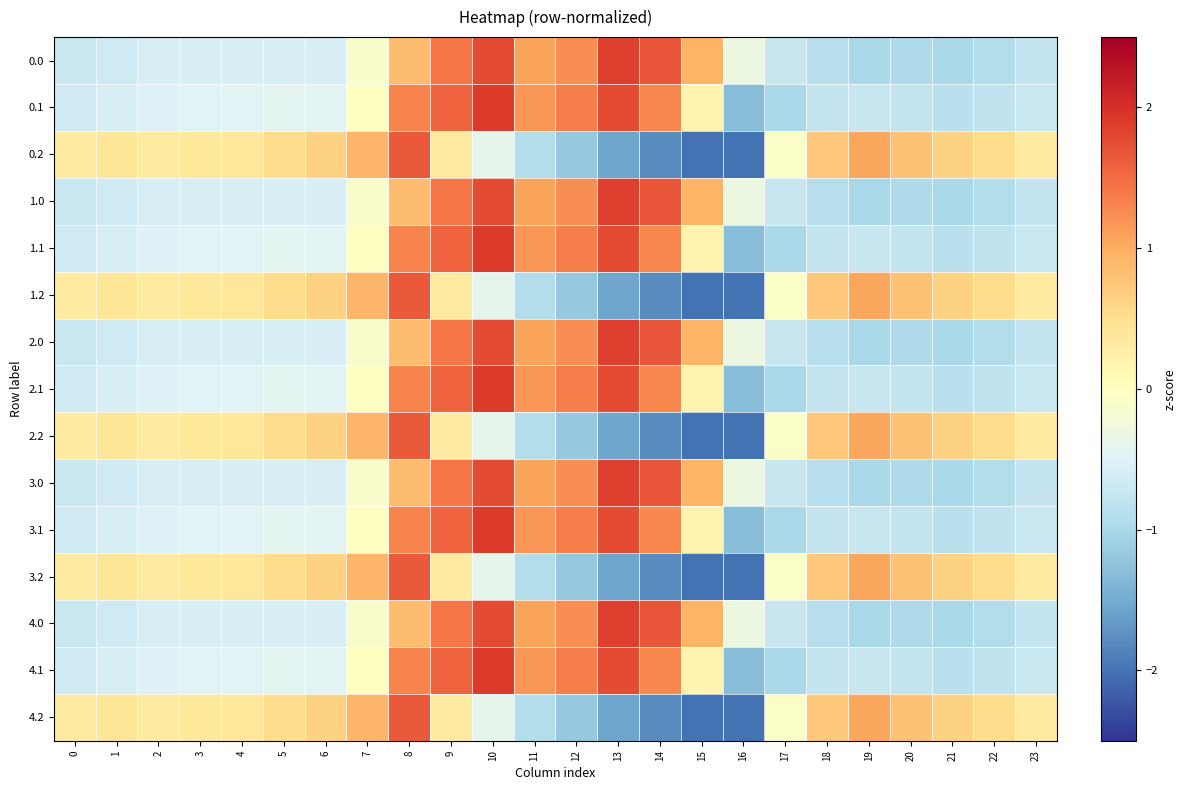

Rank the series at 8 from lowest to highest value.

0.0, 1.0, 2.0, 3.0, 4.0, 0.1, 1.1, 2.1, 3.1, 4.1, 0.2, 1.2, 2.2, 3.2, 4.2